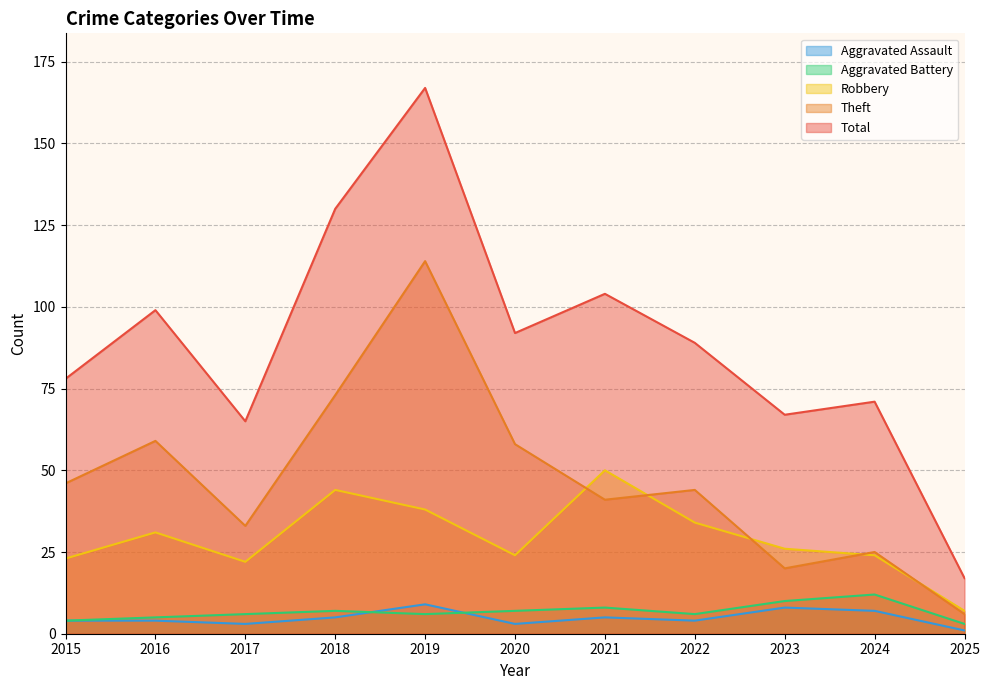

Reading left to right, what are all the values shown in this chart?

Aggravated Assault: 2015=4	2016=4	2017=3	2018=5	2019=9	2020=3	2021=5	2022=4	2023=8	2024=7	2025=1
Aggravated Battery: 2015=4	2016=5	2017=6	2018=7	2019=6	2020=7	2021=8	2022=6	2023=10	2024=12	2025=3
Robbery: 2015=23	2016=31	2017=22	2018=44	2019=38	2020=24	2021=50	2022=34	2023=26	2024=24	2025=7
Theft: 2015=46	2016=59	2017=33	2018=73	2019=114	2020=58	2021=41	2022=44	2023=20	2024=25	2025=6
Total: 2015=78	2016=99	2017=65	2018=130	2019=167	2020=92	2021=104	2022=89	2023=67	2024=71	2025=17